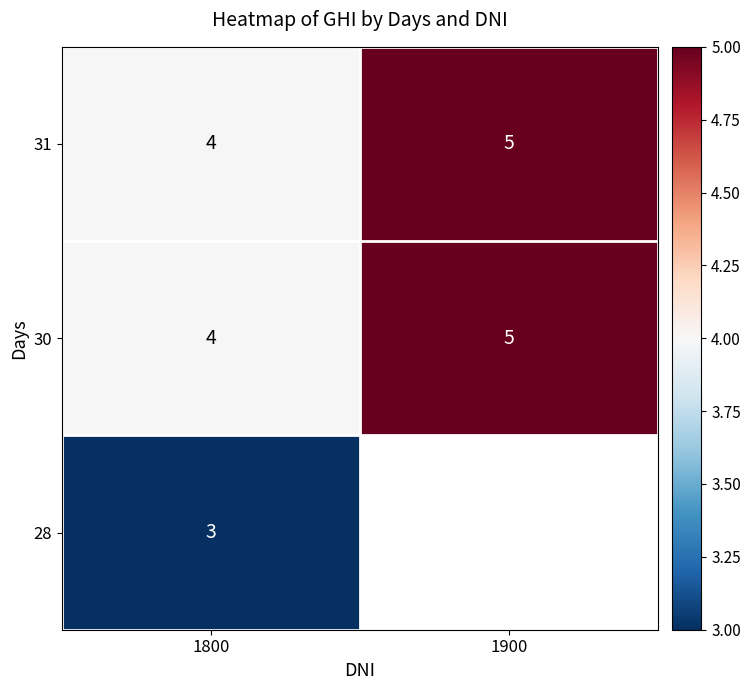

Which label corresponds to the smallest value in the chart?

1800